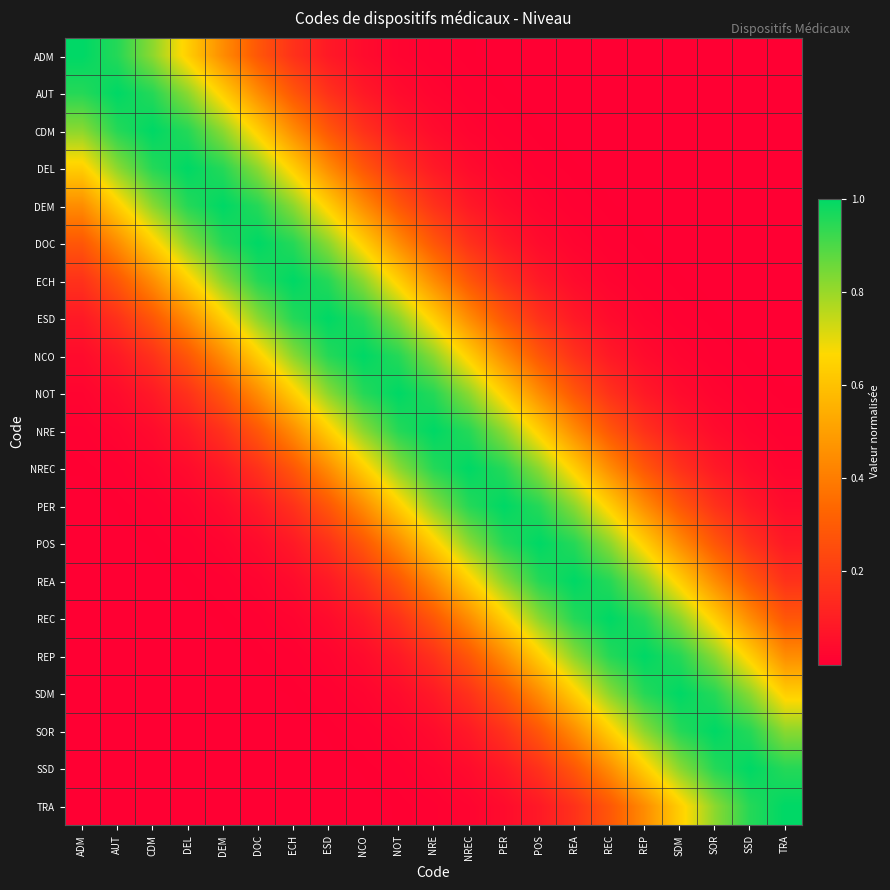

Reading left to right, extract all data points from this chart.

ADM: ADM=1.0	AUT=1.0	CDM=0.8	DEL=0.6	DEM=0.4	DOC=0.3	ECH=0.2	ESD=0.1	NCO=0.0	NOT=0.0	NRE=0.0	NREC=0.0	PER=0.0	POS=0.0	REA=0.0	REC=0.0	REP=0.0	SDM=0.0	SOR=0.0	SSD=0.0	TRA=0.0
AUT: ADM=1.0	AUT=1.0	CDM=1.0	DEL=0.8	DEM=0.6	DOC=0.4	ECH=0.3	ESD=0.2	NCO=0.1	NOT=0.0	NRE=0.0	NREC=0.0	PER=0.0	POS=0.0	REA=0.0	REC=0.0	REP=0.0	SDM=0.0	SOR=0.0	SSD=0.0	TRA=0.0
CDM: ADM=0.8	AUT=1.0	CDM=1.0	DEL=1.0	DEM=0.8	DOC=0.6	ECH=0.4	ESD=0.3	NCO=0.2	NOT=0.1	NRE=0.0	NREC=0.0	PER=0.0	POS=0.0	REA=0.0	REC=0.0	REP=0.0	SDM=0.0	SOR=0.0	SSD=0.0	TRA=0.0
DEL: ADM=0.6	AUT=0.8	CDM=1.0	DEL=1.0	DEM=1.0	DOC=0.8	ECH=0.6	ESD=0.4	NCO=0.3	NOT=0.2	NRE=0.1	NREC=0.0	PER=0.0	POS=0.0	REA=0.0	REC=0.0	REP=0.0	SDM=0.0	SOR=0.0	SSD=0.0	TRA=0.0
DEM: ADM=0.4	AUT=0.6	CDM=0.8	DEL=1.0	DEM=1.0	DOC=1.0	ECH=0.8	ESD=0.6	NCO=0.4	NOT=0.3	NRE=0.2	NREC=0.1	PER=0.0	POS=0.0	REA=0.0	REC=0.0	REP=0.0	SDM=0.0	SOR=0.0	SSD=0.0	TRA=0.0
DOC: ADM=0.3	AUT=0.4	CDM=0.6	DEL=0.8	DEM=1.0	DOC=1.0	ECH=1.0	ESD=0.8	NCO=0.6	NOT=0.4	NRE=0.3	NREC=0.2	PER=0.1	POS=0.0	REA=0.0	REC=0.0	REP=0.0	SDM=0.0	SOR=0.0	SSD=0.0	TRA=0.0
ECH: ADM=0.2	AUT=0.3	CDM=0.4	DEL=0.6	DEM=0.8	DOC=1.0	ECH=1.0	ESD=1.0	NCO=0.8	NOT=0.6	NRE=0.4	NREC=0.3	PER=0.2	POS=0.1	REA=0.0	REC=0.0	REP=0.0	SDM=0.0	SOR=0.0	SSD=0.0	TRA=0.0
ESD: ADM=0.1	AUT=0.2	CDM=0.3	DEL=0.4	DEM=0.6	DOC=0.8	ECH=1.0	ESD=1.0	NCO=1.0	NOT=0.8	NRE=0.6	NREC=0.4	PER=0.3	POS=0.2	REA=0.1	REC=0.0	REP=0.0	SDM=0.0	SOR=0.0	SSD=0.0	TRA=0.0
NCO: ADM=0.0	AUT=0.1	CDM=0.2	DEL=0.3	DEM=0.4	DOC=0.6	ECH=0.8	ESD=1.0	NCO=1.0	NOT=1.0	NRE=0.8	NREC=0.6	PER=0.4	POS=0.3	REA=0.2	REC=0.1	REP=0.0	SDM=0.0	SOR=0.0	SSD=0.0	TRA=0.0
NOT: ADM=0.0	AUT=0.0	CDM=0.1	DEL=0.2	DEM=0.3	DOC=0.4	ECH=0.6	ESD=0.8	NCO=1.0	NOT=1.0	NRE=1.0	NREC=0.8	PER=0.6	POS=0.4	REA=0.3	REC=0.2	REP=0.1	SDM=0.0	SOR=0.0	SSD=0.0	TRA=0.0
NRE: ADM=0.0	AUT=0.0	CDM=0.0	DEL=0.1	DEM=0.2	DOC=0.3	ECH=0.4	ESD=0.6	NCO=0.8	NOT=1.0	NRE=1.0	NREC=1.0	PER=0.8	POS=0.6	REA=0.4	REC=0.3	REP=0.2	SDM=0.1	SOR=0.0	SSD=0.0	TRA=0.0
NREC: ADM=0.0	AUT=0.0	CDM=0.0	DEL=0.0	DEM=0.1	DOC=0.2	ECH=0.3	ESD=0.4	NCO=0.6	NOT=0.8	NRE=1.0	NREC=1.0	PER=1.0	POS=0.8	REA=0.6	REC=0.4	REP=0.3	SDM=0.2	SOR=0.1	SSD=0.0	TRA=0.0
PER: ADM=0.0	AUT=0.0	CDM=0.0	DEL=0.0	DEM=0.0	DOC=0.1	ECH=0.2	ESD=0.3	NCO=0.4	NOT=0.6	NRE=0.8	NREC=1.0	PER=1.0	POS=1.0	REA=0.8	REC=0.6	REP=0.4	SDM=0.3	SOR=0.2	SSD=0.1	TRA=0.0
POS: ADM=0.0	AUT=0.0	CDM=0.0	DEL=0.0	DEM=0.0	DOC=0.0	ECH=0.1	ESD=0.2	NCO=0.3	NOT=0.4	NRE=0.6	NREC=0.8	PER=1.0	POS=1.0	REA=1.0	REC=0.8	REP=0.6	SDM=0.4	SOR=0.3	SSD=0.2	TRA=0.1
REA: ADM=0.0	AUT=0.0	CDM=0.0	DEL=0.0	DEM=0.0	DOC=0.0	ECH=0.0	ESD=0.1	NCO=0.2	NOT=0.3	NRE=0.4	NREC=0.6	PER=0.8	POS=1.0	REA=1.0	REC=1.0	REP=0.8	SDM=0.6	SOR=0.4	SSD=0.3	TRA=0.2
REC: ADM=0.0	AUT=0.0	CDM=0.0	DEL=0.0	DEM=0.0	DOC=0.0	ECH=0.0	ESD=0.0	NCO=0.1	NOT=0.2	NRE=0.3	NREC=0.4	PER=0.6	POS=0.8	REA=1.0	REC=1.0	REP=1.0	SDM=0.8	SOR=0.6	SSD=0.4	TRA=0.3
REP: ADM=0.0	AUT=0.0	CDM=0.0	DEL=0.0	DEM=0.0	DOC=0.0	ECH=0.0	ESD=0.0	NCO=0.0	NOT=0.1	NRE=0.2	NREC=0.3	PER=0.4	POS=0.6	REA=0.8	REC=1.0	REP=1.0	SDM=1.0	SOR=0.8	SSD=0.6	TRA=0.4
SDM: ADM=0.0	AUT=0.0	CDM=0.0	DEL=0.0	DEM=0.0	DOC=0.0	ECH=0.0	ESD=0.0	NCO=0.0	NOT=0.0	NRE=0.1	NREC=0.2	PER=0.3	POS=0.4	REA=0.6	REC=0.8	REP=1.0	SDM=1.0	SOR=1.0	SSD=0.8	TRA=0.6
SOR: ADM=0.0	AUT=0.0	CDM=0.0	DEL=0.0	DEM=0.0	DOC=0.0	ECH=0.0	ESD=0.0	NCO=0.0	NOT=0.0	NRE=0.0	NREC=0.1	PER=0.2	POS=0.3	REA=0.4	REC=0.6	REP=0.8	SDM=1.0	SOR=1.0	SSD=1.0	TRA=0.8
SSD: ADM=0.0	AUT=0.0	CDM=0.0	DEL=0.0	DEM=0.0	DOC=0.0	ECH=0.0	ESD=0.0	NCO=0.0	NOT=0.0	NRE=0.0	NREC=0.0	PER=0.1	POS=0.2	REA=0.3	REC=0.4	REP=0.6	SDM=0.8	SOR=1.0	SSD=1.0	TRA=1.0
TRA: ADM=0.0	AUT=0.0	CDM=0.0	DEL=0.0	DEM=0.0	DOC=0.0	ECH=0.0	ESD=0.0	NCO=0.0	NOT=0.0	NRE=0.0	NREC=0.0	PER=0.0	POS=0.1	REA=0.2	REC=0.3	REP=0.4	SDM=0.6	SOR=0.8	SSD=1.0	TRA=1.0